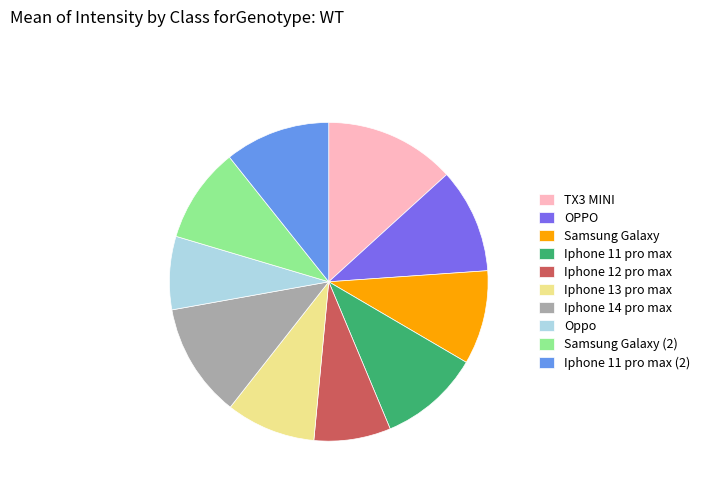

Between Iphone 11 pro max (2) and Oppo, which is larger?

Iphone 11 pro max (2)